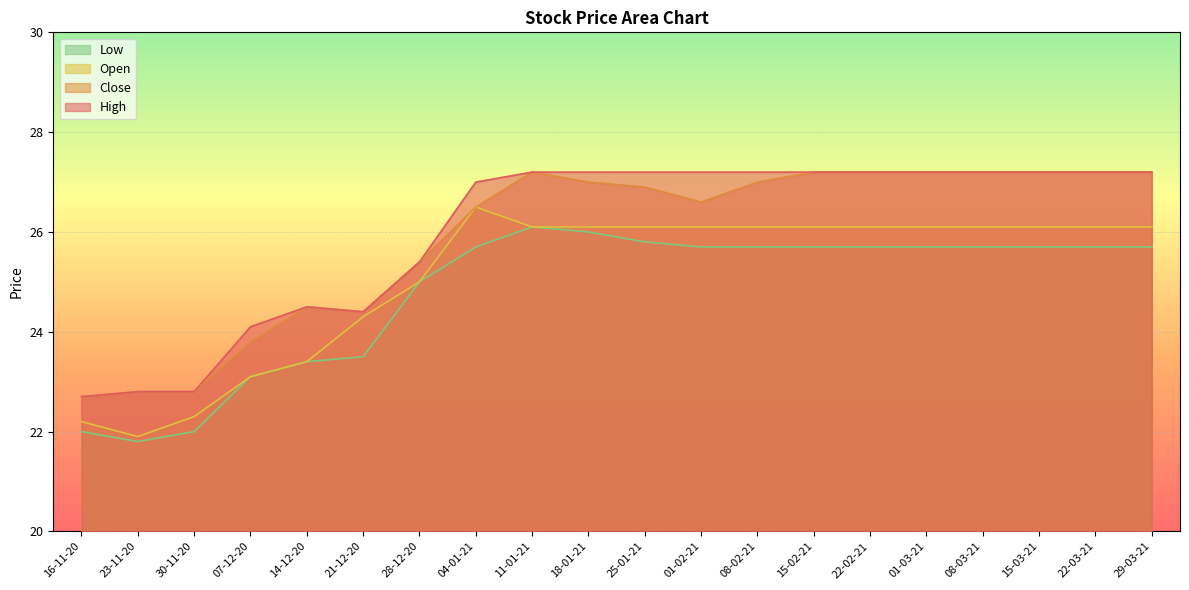

Which series has the largest total across all categories?

High